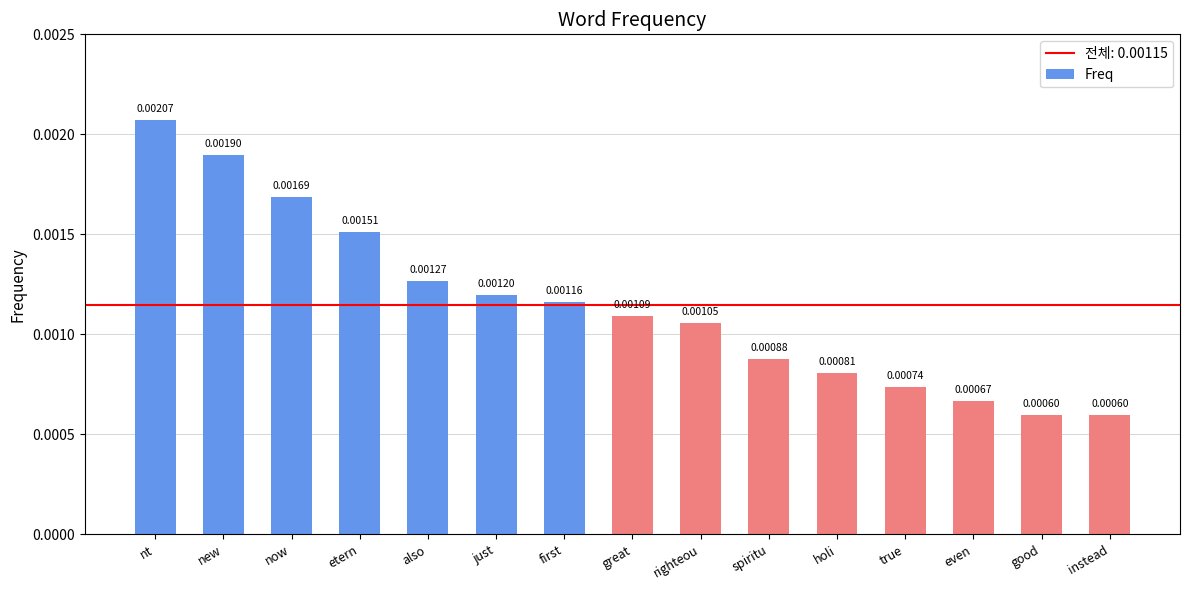

What is the label of the 13th bar from the right?

now